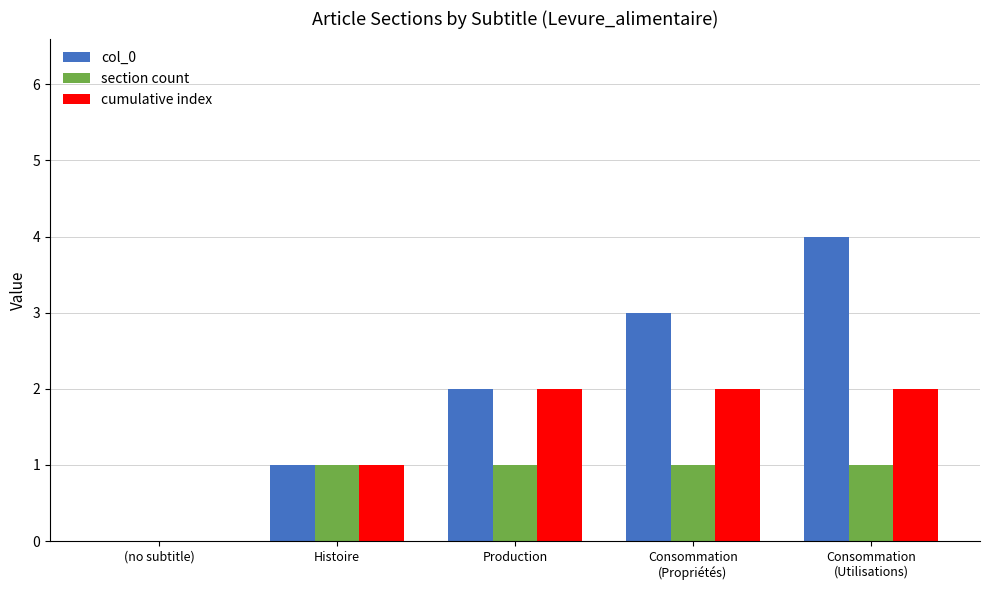

What is the sum of the section count values at (no subtitle) and Consommation
(Propriétés)?

1